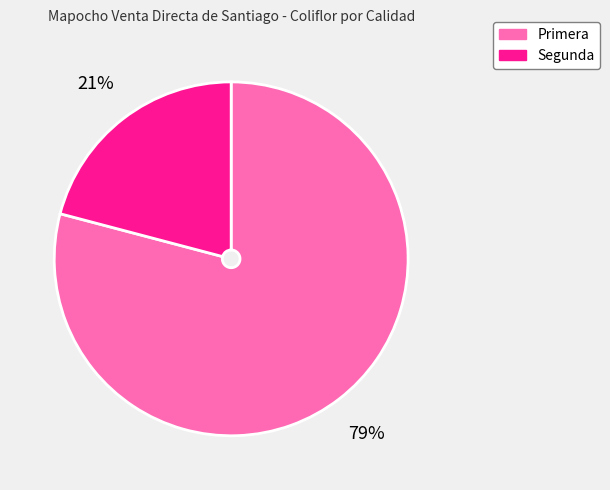

Rank the categories by value from highest to lowest.

Primera, Segunda